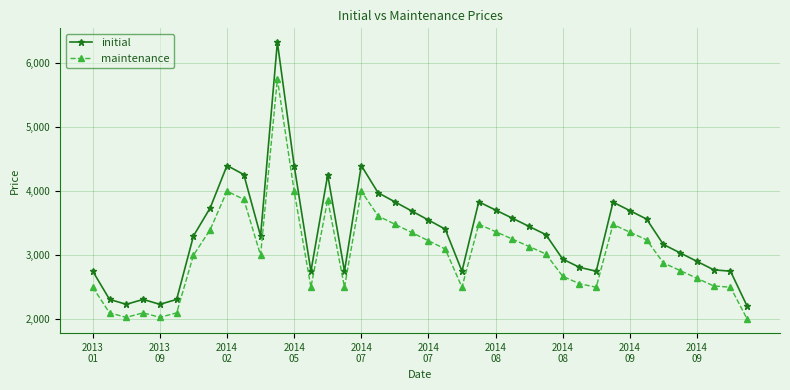

True or false: maintenance and initial cross at least once.

False